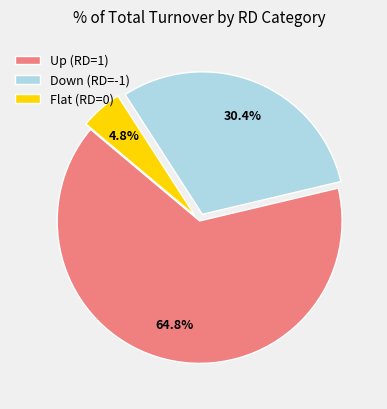

Does any single category account for the majority?

Yes